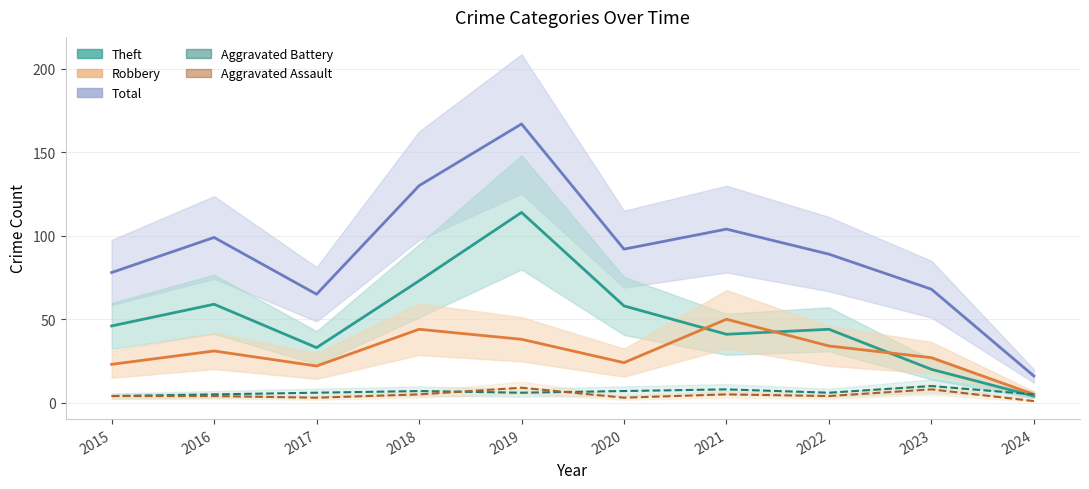

Reading left to right, extract all data points from this chart.

Aggravated Assault: 4	4	3	5	9	3	5	4	8	1
Aggravated Battery: 4	5	6	7	6	7	8	6	10	5
Robbery: 23	31	22	44	38	24	50	34	27	5
Theft: 46	59	33	73	114	58	41	44	20	4
Total: 78	99	65	130	167	92	104	89	68	16